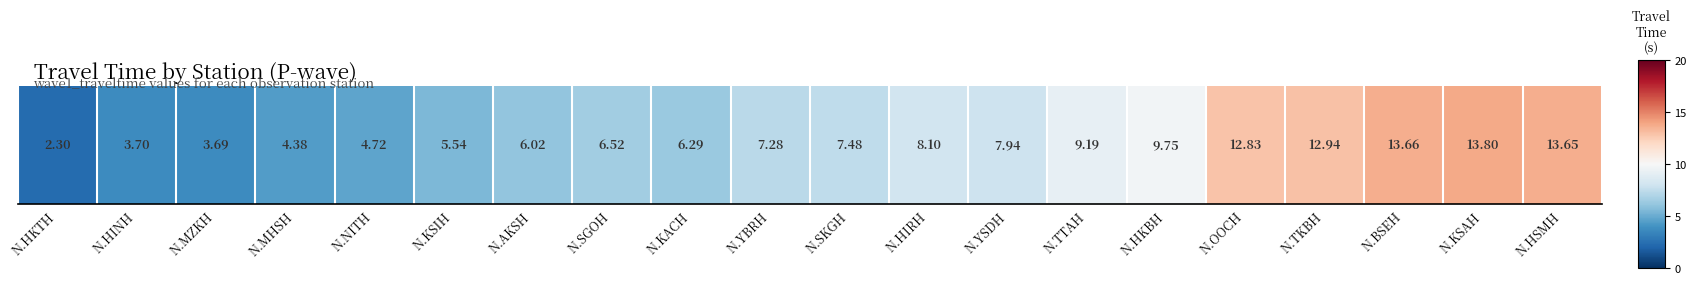

Rank the categories by value from lowest to highest.

N.HKTH, N.MZKH, N.HINH, N.MHSH, N.NITH, N.KSIH, N.AKSH, N.KACH, N.SGOH, N.YBRH, N.SKGH, N.YSDH, N.HIRH, N.TTAH, N.HKBH, N.OOCH, N.TKBH, N.HSMH, N.BSEH, N.KSAH